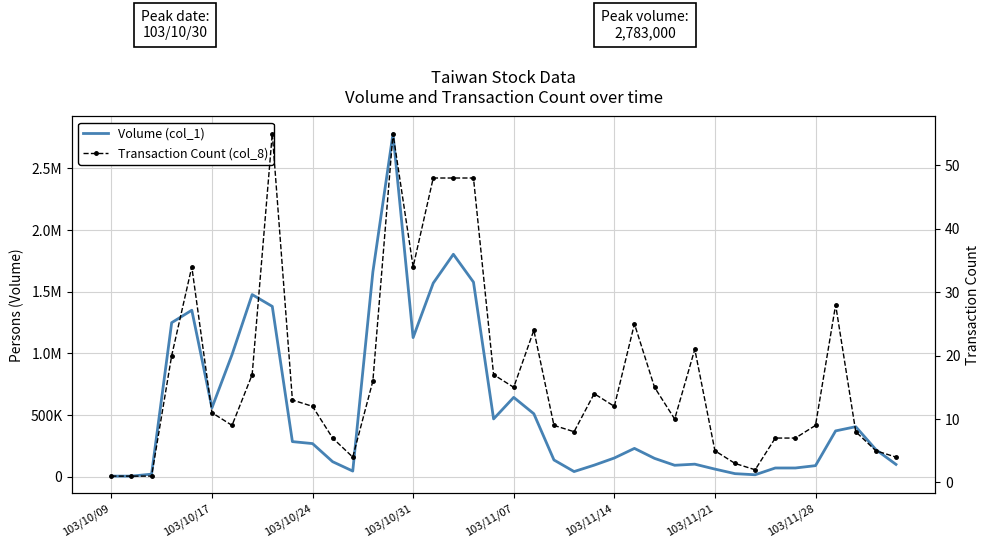

Rank the series by their maximum value, from lowest to highest.

Transaction Count (col_8), Volume (col_1)